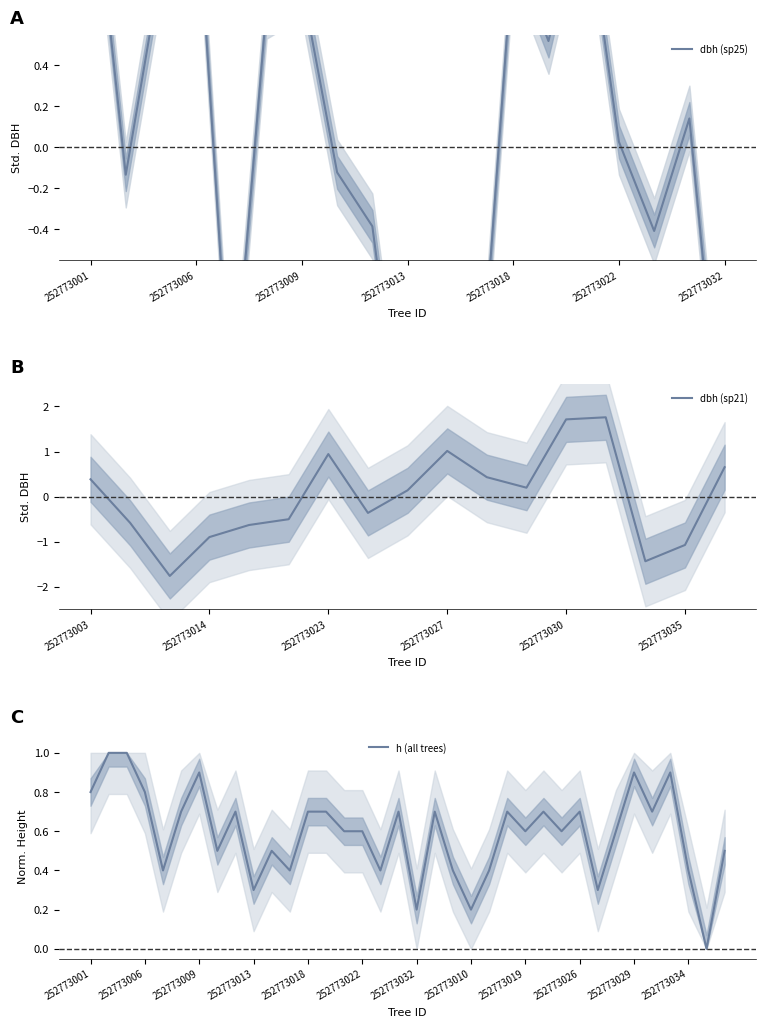

At which label does dbh (sp21) first exceed 0?

252773003